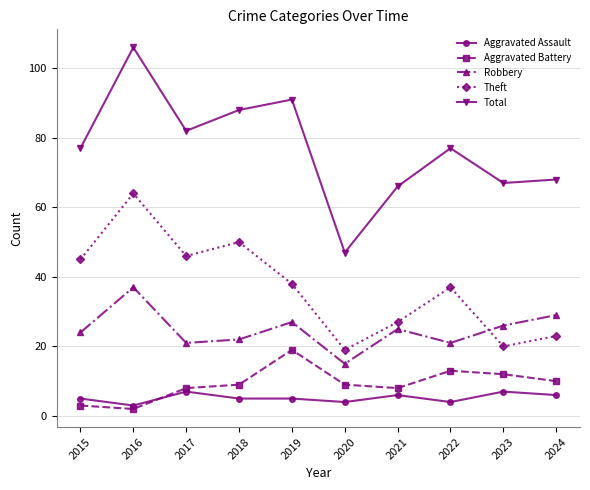

Is this an area chart (filled region under the line)?

No